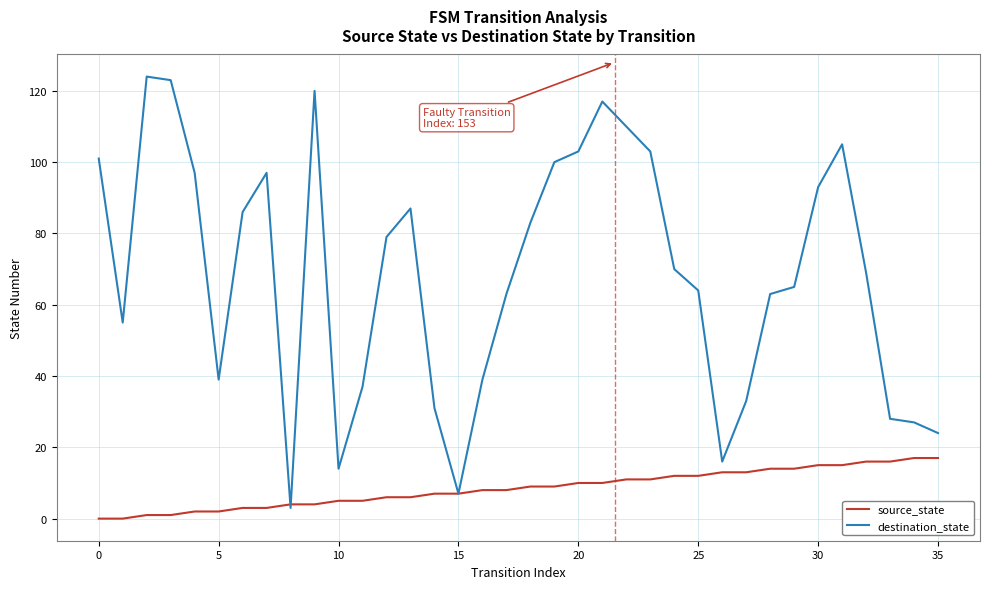

What is the difference between the maximum and second lowest values in the destination_state series?

117